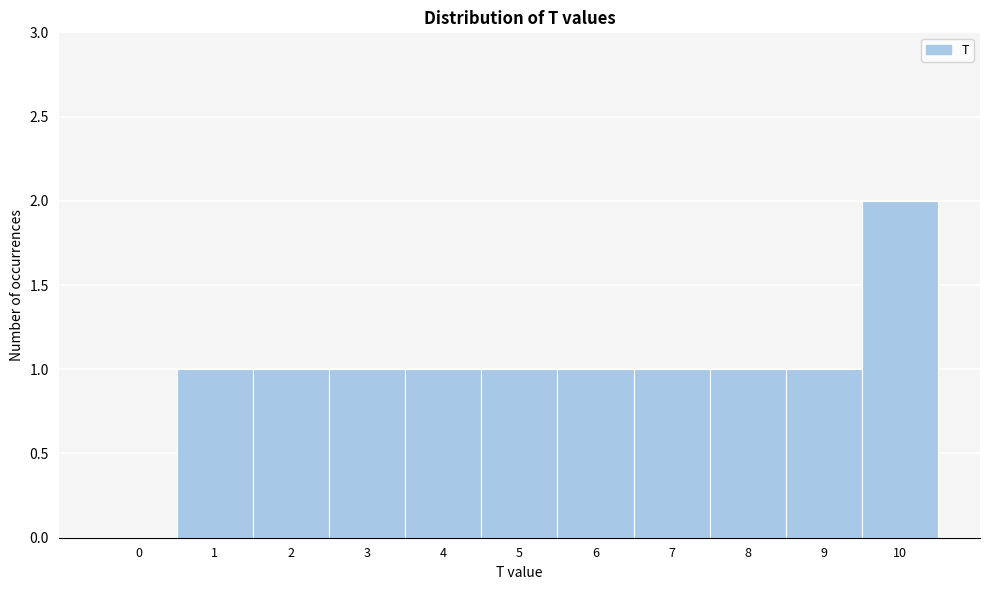

Reading right to left, extract all data points from this chart.

10=2	9=1	8=1	7=1	6=1	5=1	4=1	3=1	2=1	1=1	0=0